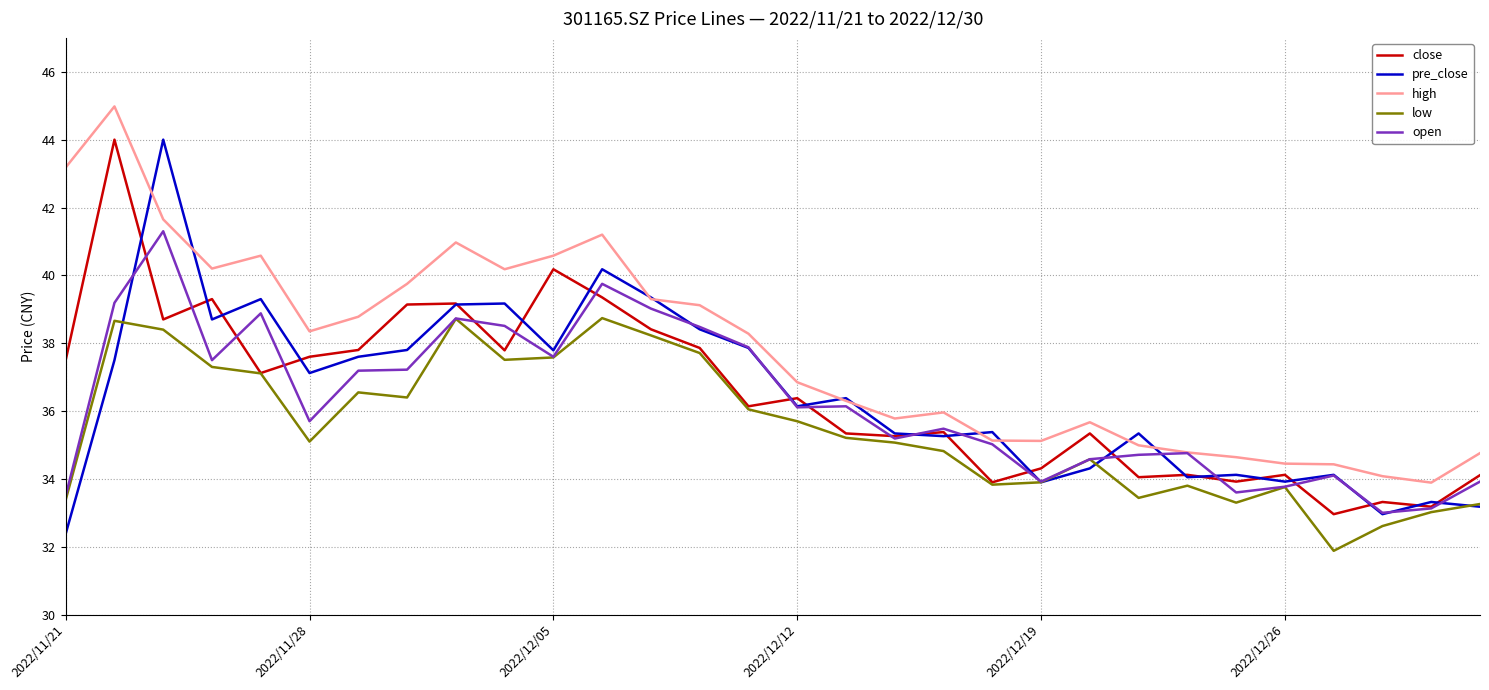

True or false: high and low intersect in this chart.

False